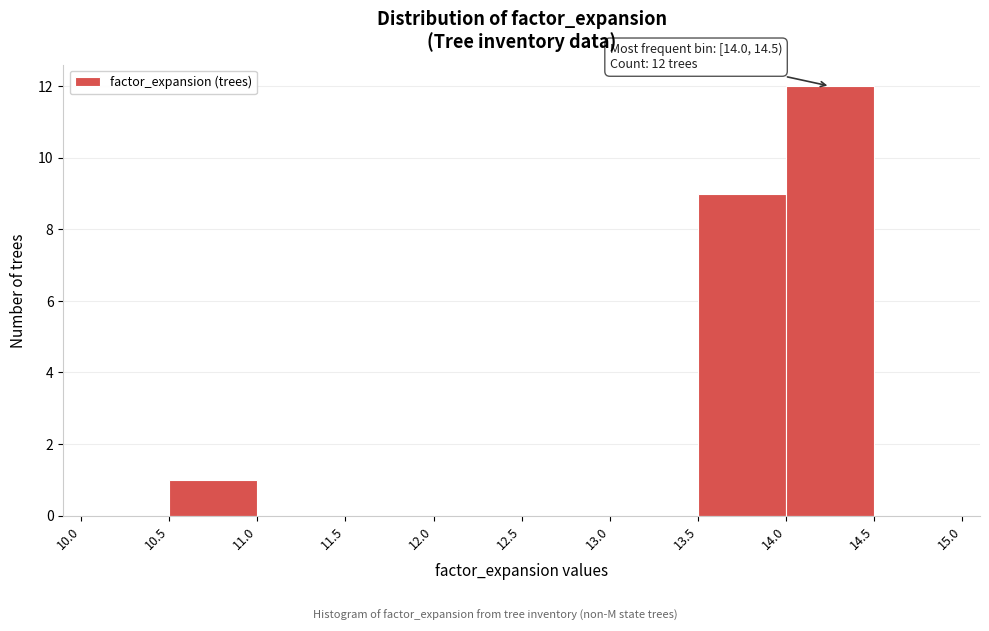

Which range on the x-axis has the tallest bar?

14.0 to 14.5